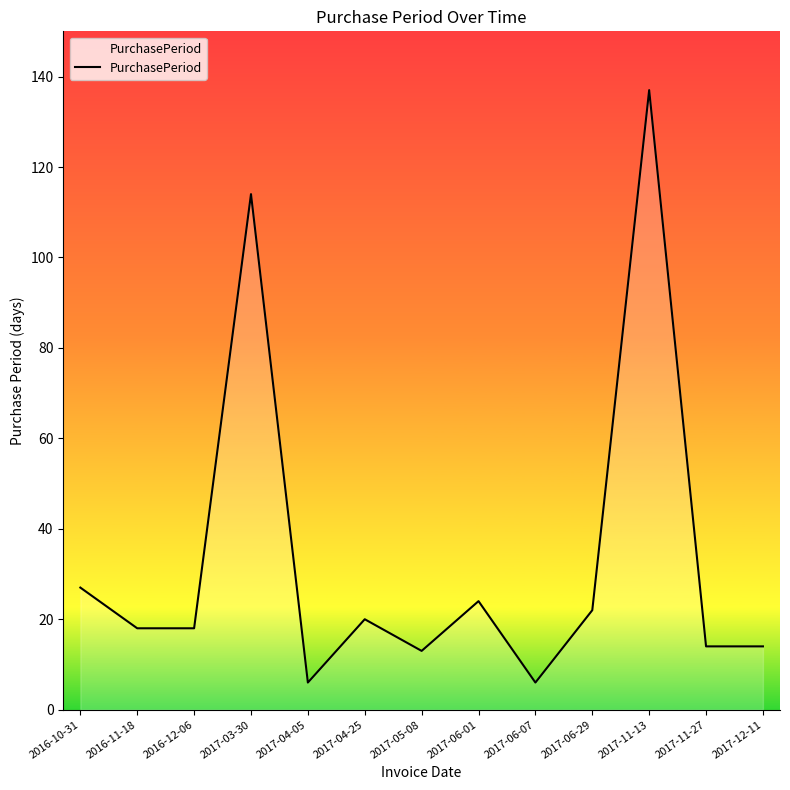

The value at 2017-05-08 is 13. True or false?

True